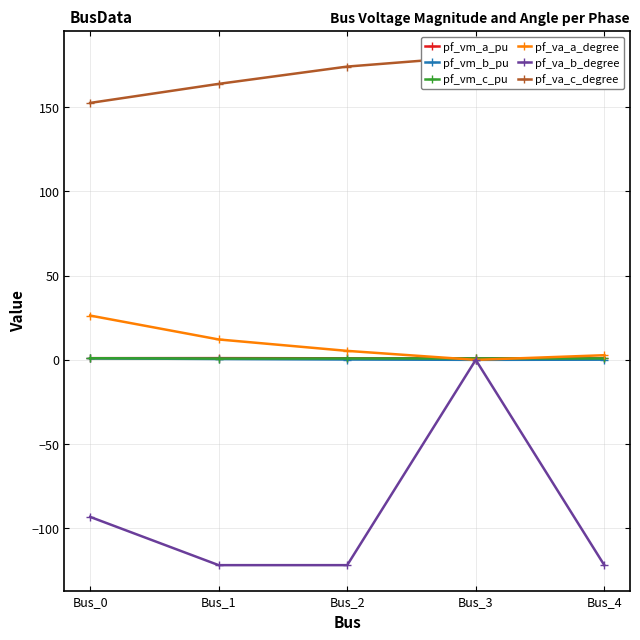

Reading left to right, transcribe all the data shown in this chart.

pf_vm_a_pu: Bus_0=1.0	Bus_1=1.0	Bus_2=0.9	Bus_3=0.9	Bus_4=0.9
pf_vm_b_pu: Bus_0=0.9	Bus_1=0.5	Bus_2=0.2	Bus_3=0.0	Bus_4=0.1
pf_vm_c_pu: Bus_0=0.9	Bus_1=0.8	Bus_2=0.8	Bus_3=0.9	Bus_4=0.8
pf_va_a_degree: Bus_0=26.3	Bus_1=12.1	Bus_2=5.3	Bus_3=0.0	Bus_4=2.7
pf_va_b_degree: Bus_0=-93.2	Bus_1=-121.8	Bus_2=-121.8	Bus_3=0.0	Bus_4=-121.8
pf_va_c_degree: Bus_0=152.4	Bus_1=163.7	Bus_2=174.0	Bus_3=180.0	Bus_4=177.1